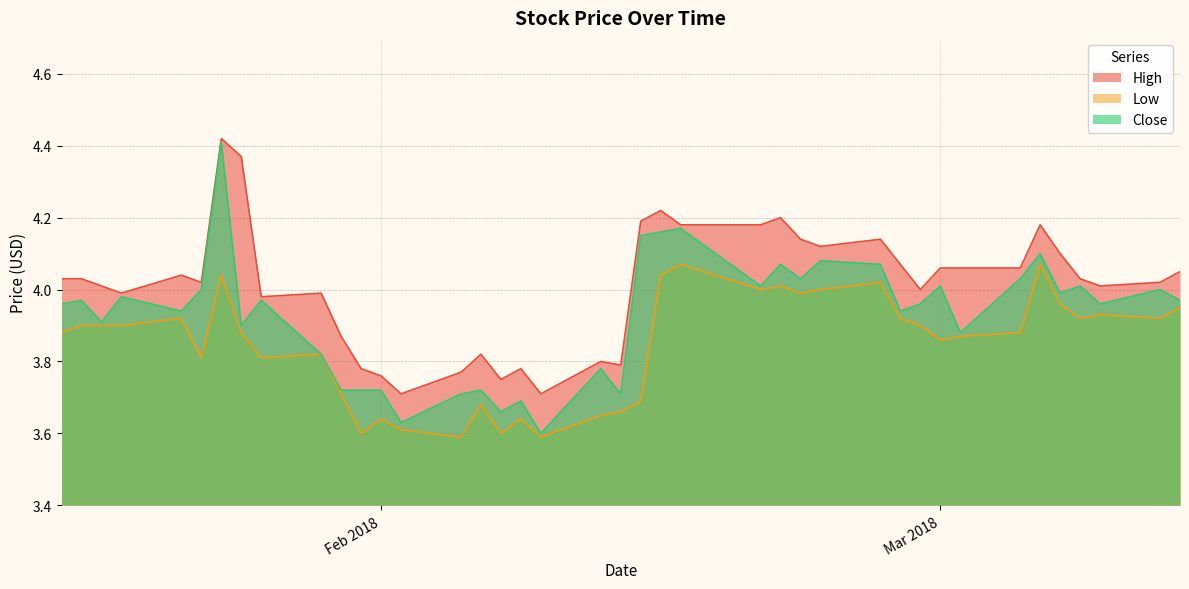

Which series has the largest total across all categories?

High